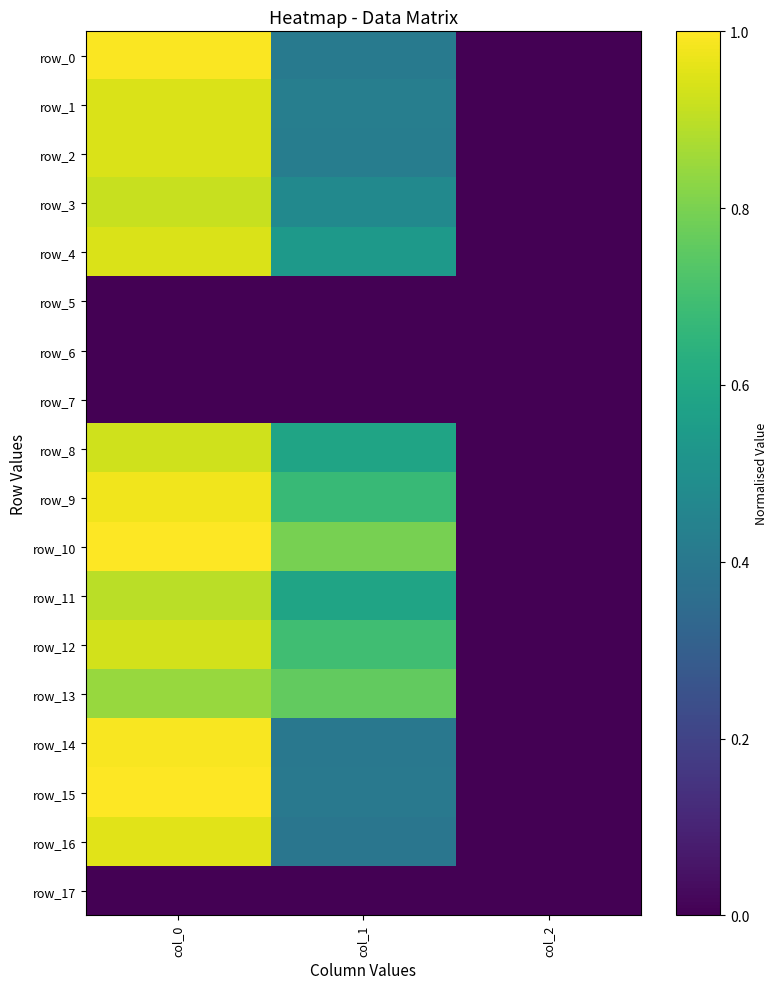

What is the total value across all series at col_1?

7.6